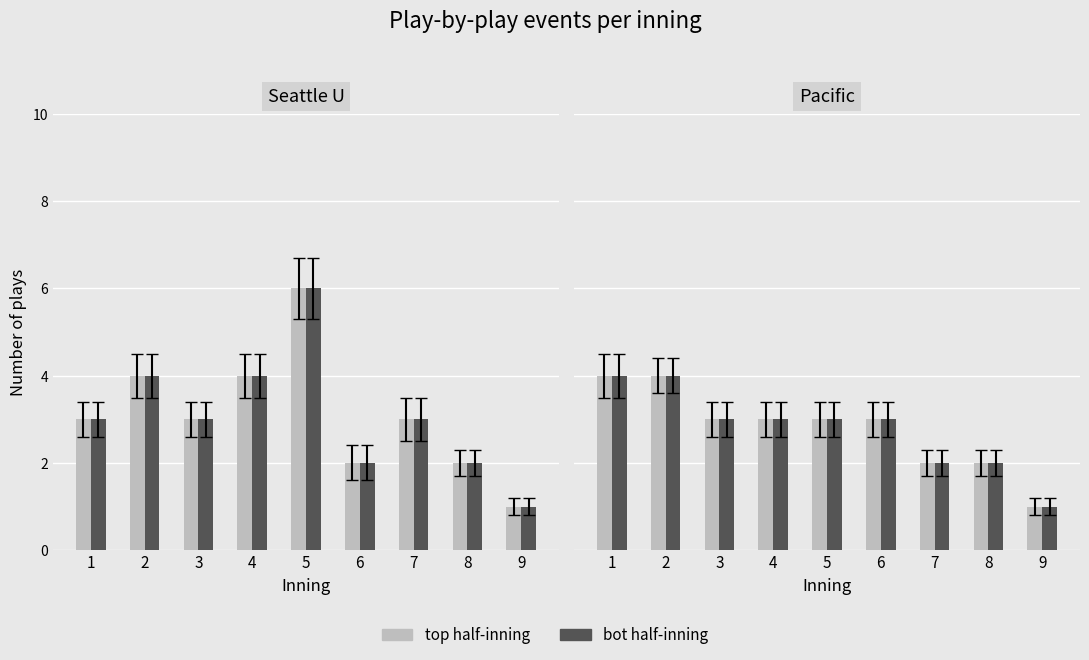

At which category is the sum across all series the highest?

1